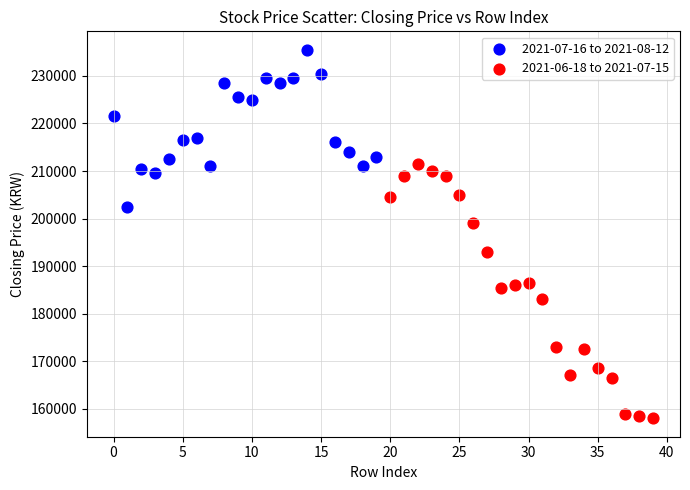

Which series contains the highest Y value?

2021-07-16 to 2021-08-12